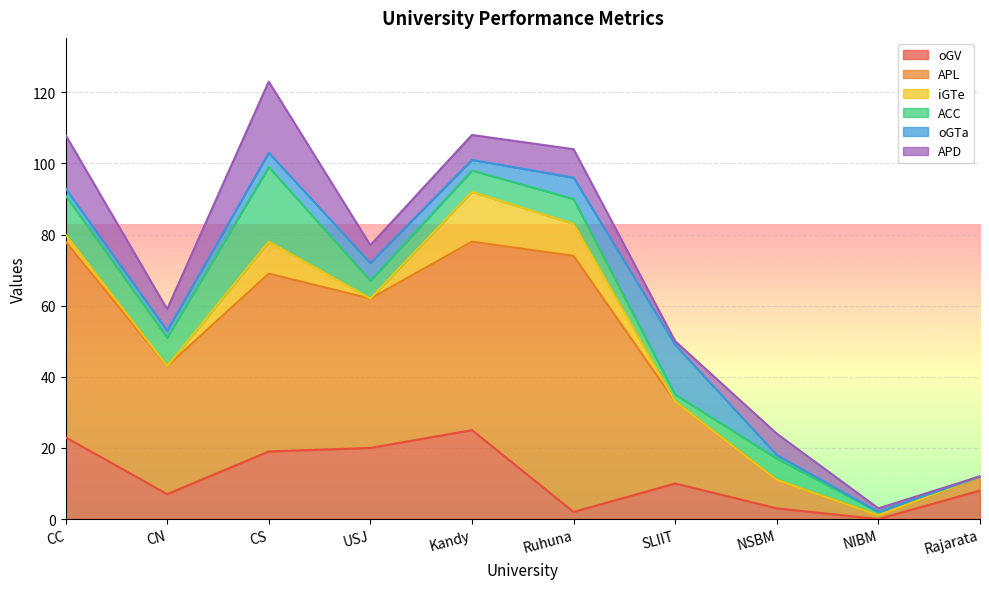

How many data points in oGV are less than 10?

5